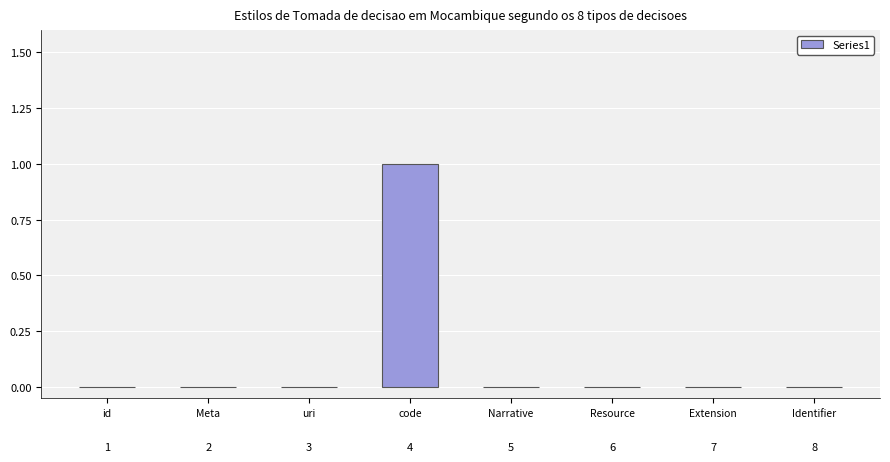

Between Identifier and code, which is larger?

code